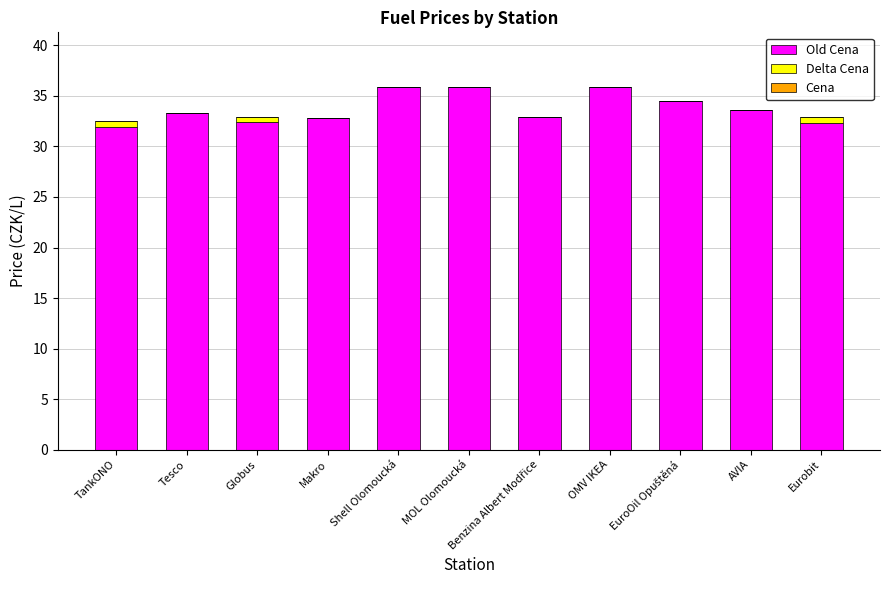

Are the bars horizontal?

No